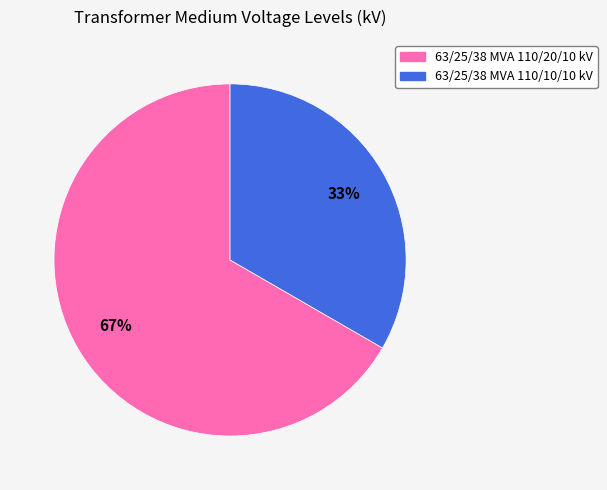

Do 63/25/38 MVA 110/20/10 kV and 63/25/38 MVA 110/10/10 kV together represent more than half of the pie?

Yes